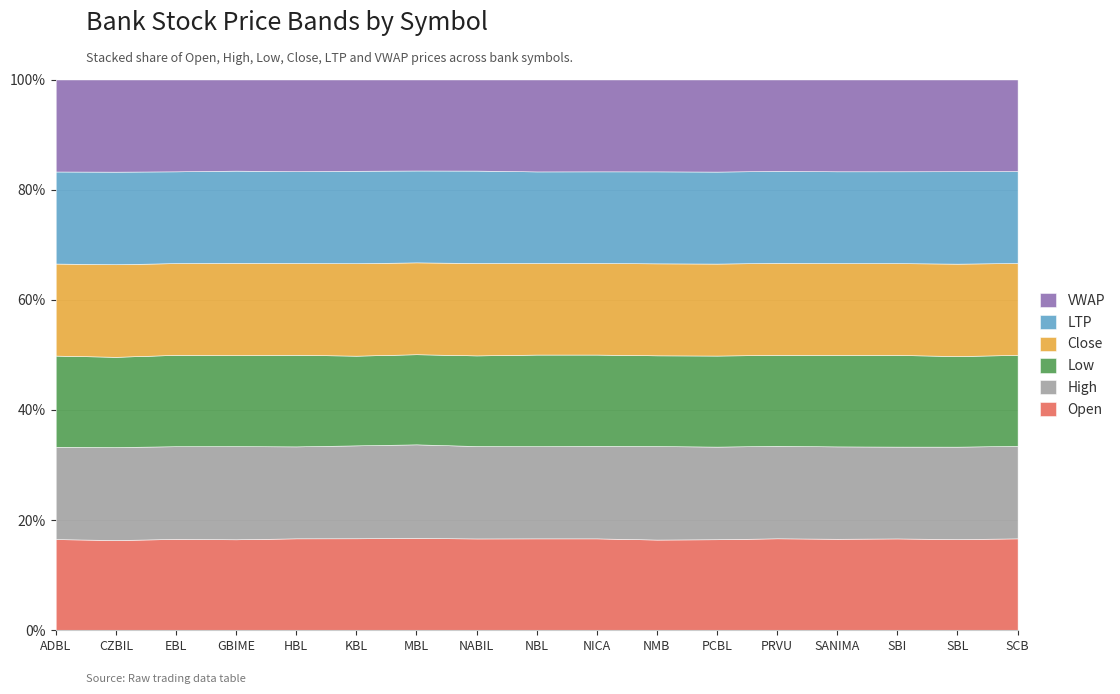

True or false: VWAP and Low intersect in this chart.

False